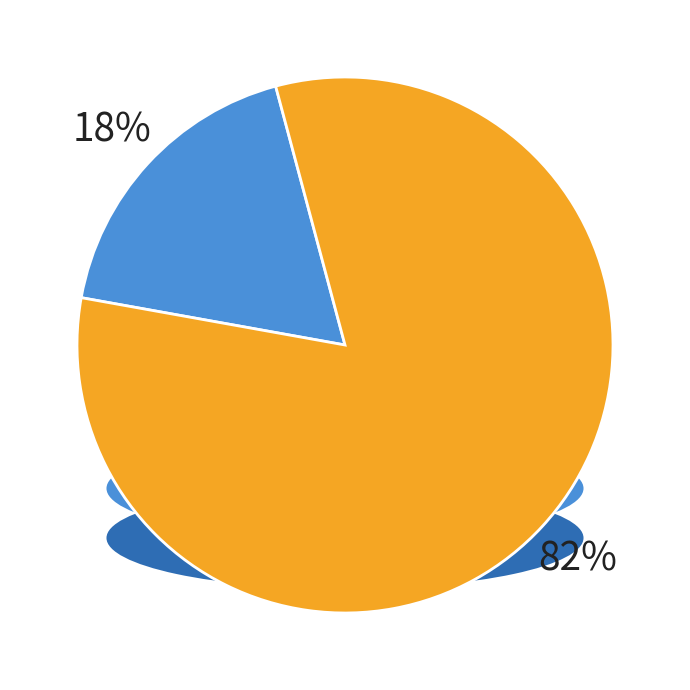

True or false: 上投摩根行业轮动混合A accounts for 32% of the total.

False